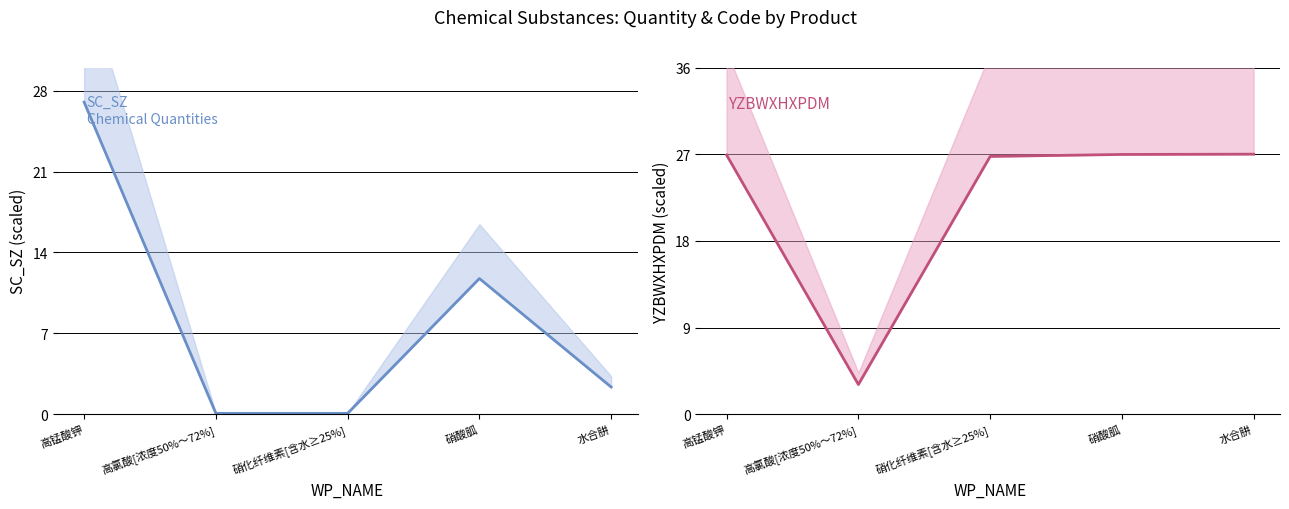

How many lines are shown in the chart?

2